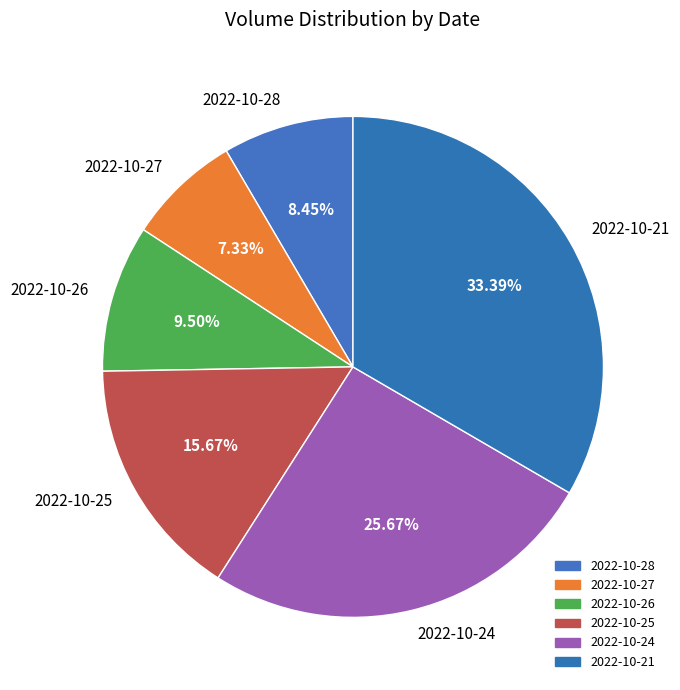

Rank the categories by value from lowest to highest.

2022-10-27, 2022-10-28, 2022-10-26, 2022-10-25, 2022-10-24, 2022-10-21